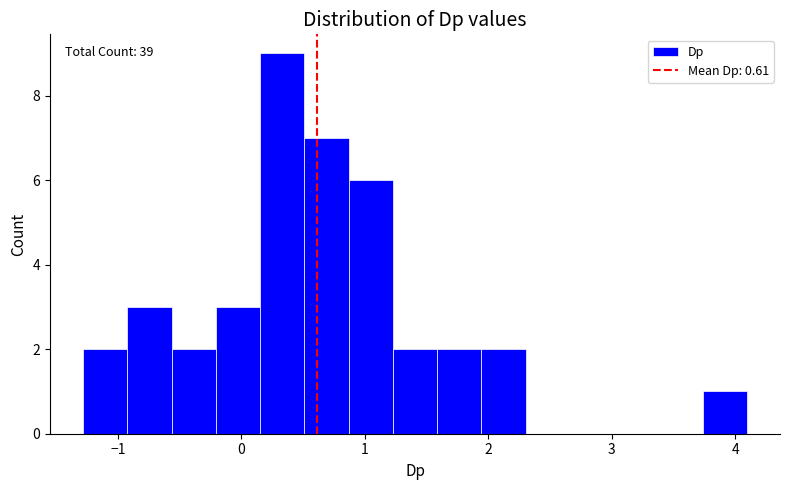

Around what value on the x-axis is the tallest bar? Give the approximate position of its centre, as read against the axis.

0.3